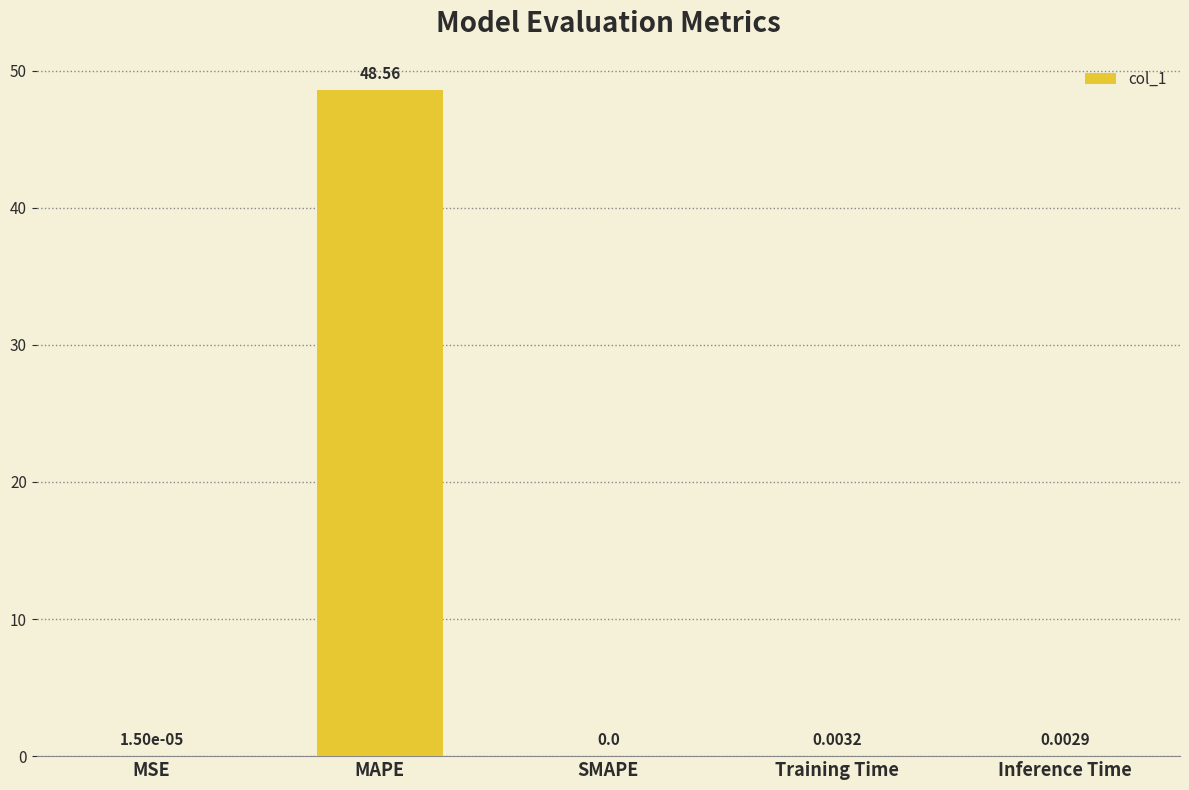

What is the change in value from MSE to MAPE?

+48.6